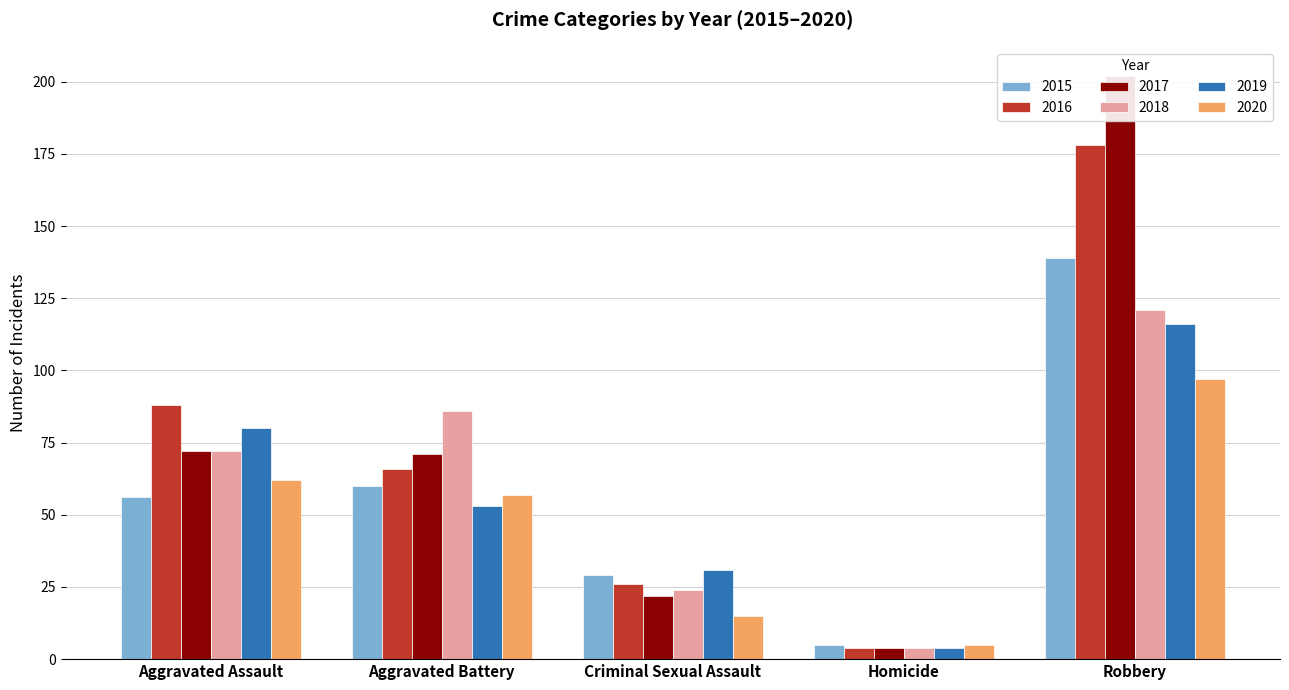

At which category does the chart reach its peak across all series?

Robbery